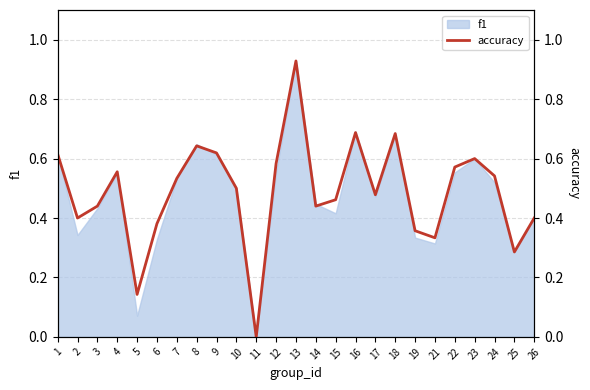

At which category does the chart reach its minimum across all series?

11